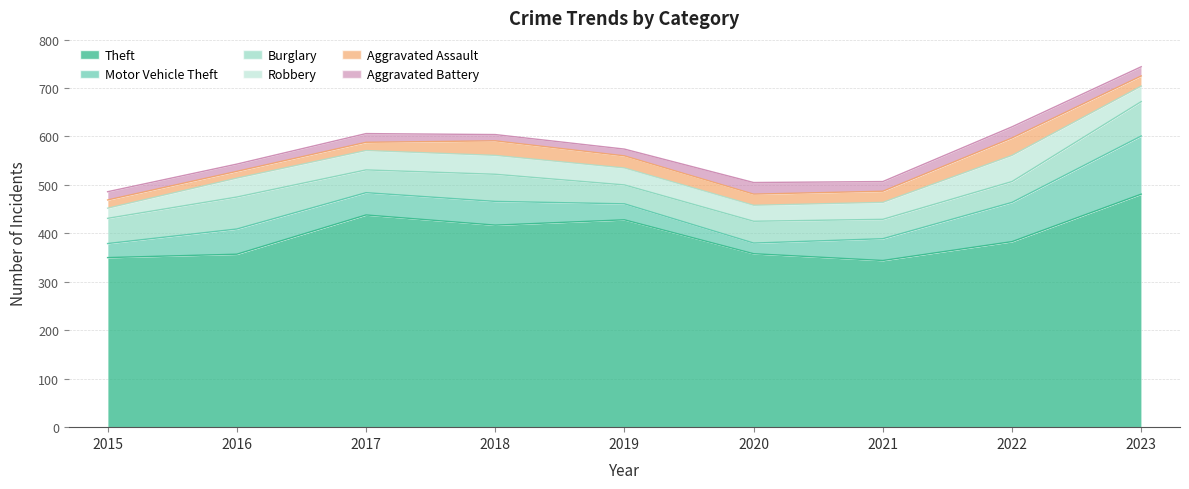

Which category has the lowest value in the Motor Vehicle Theft series?

2020